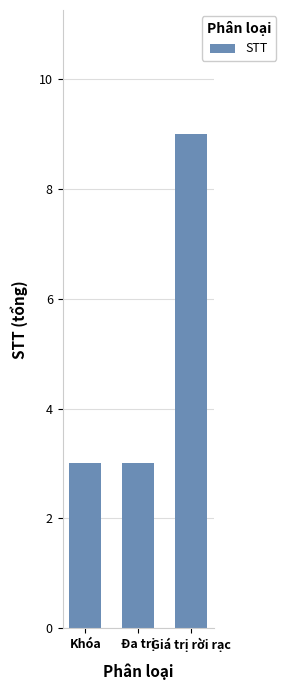

Are the bars horizontal?

No